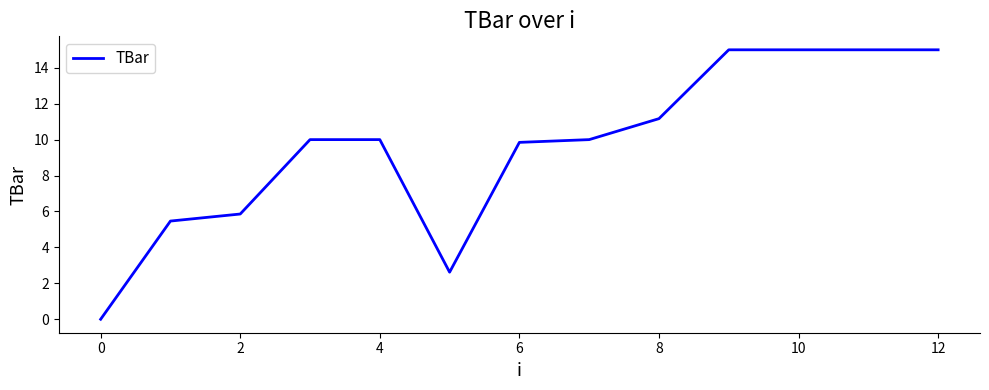

Does the chart have visible grid lines?

No